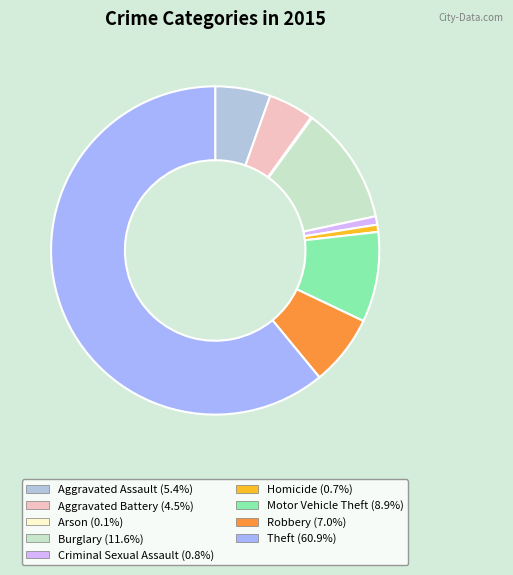

How many segments does this pie chart have?

9